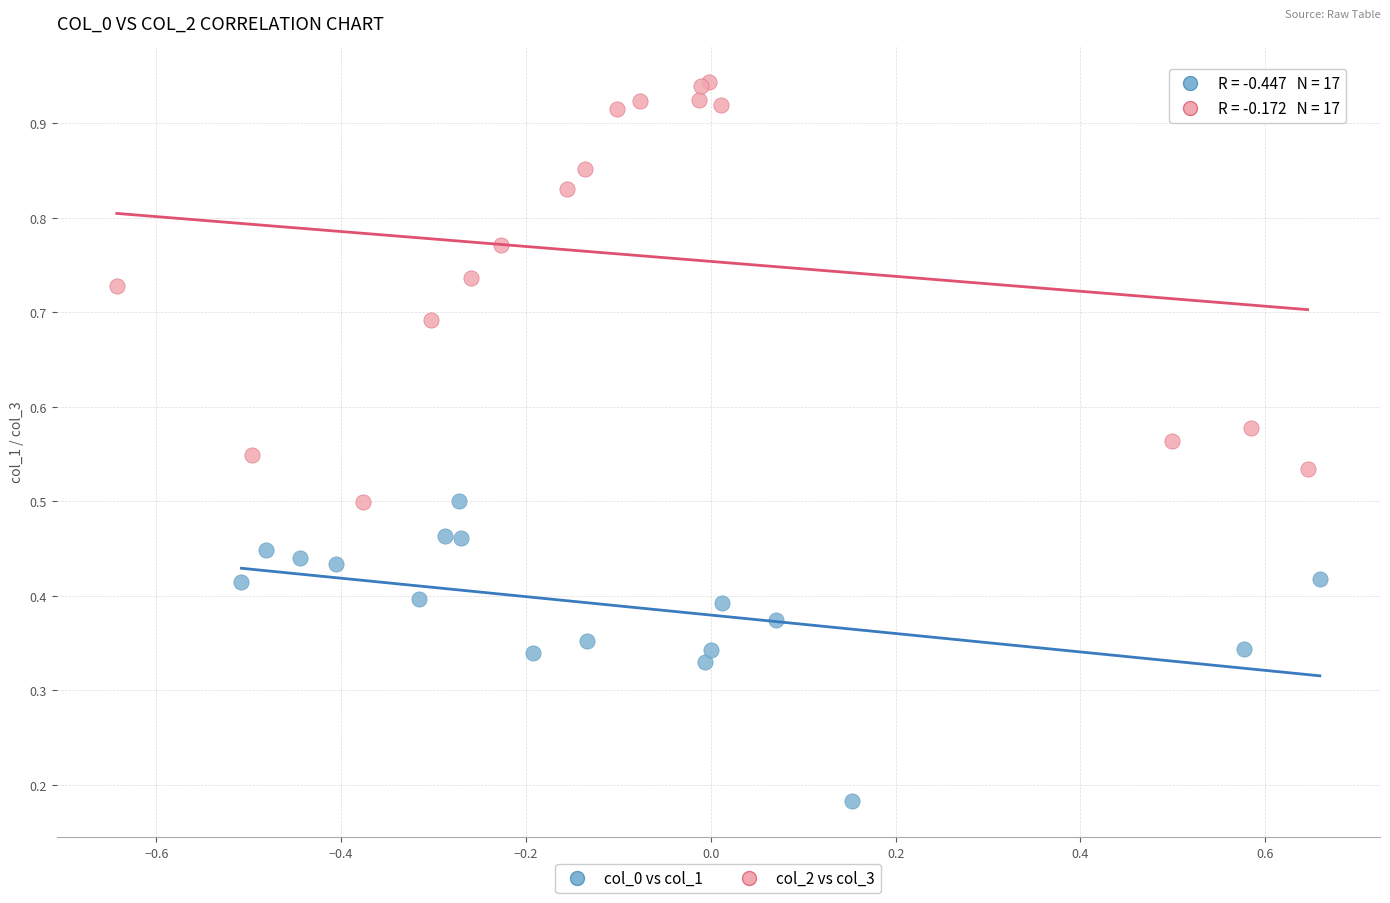

Which series has the widest spread of Y values?

col_2 vs col_3